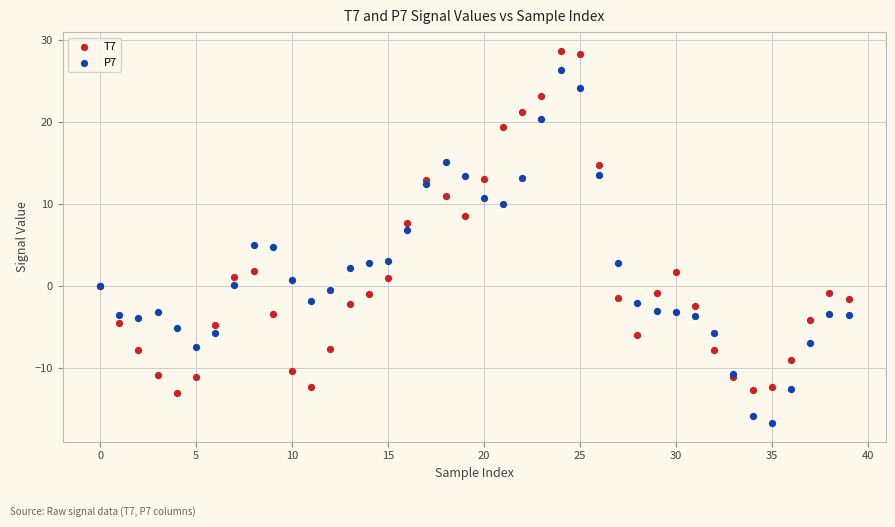

Which series reaches the maximum Y coordinate?

T7